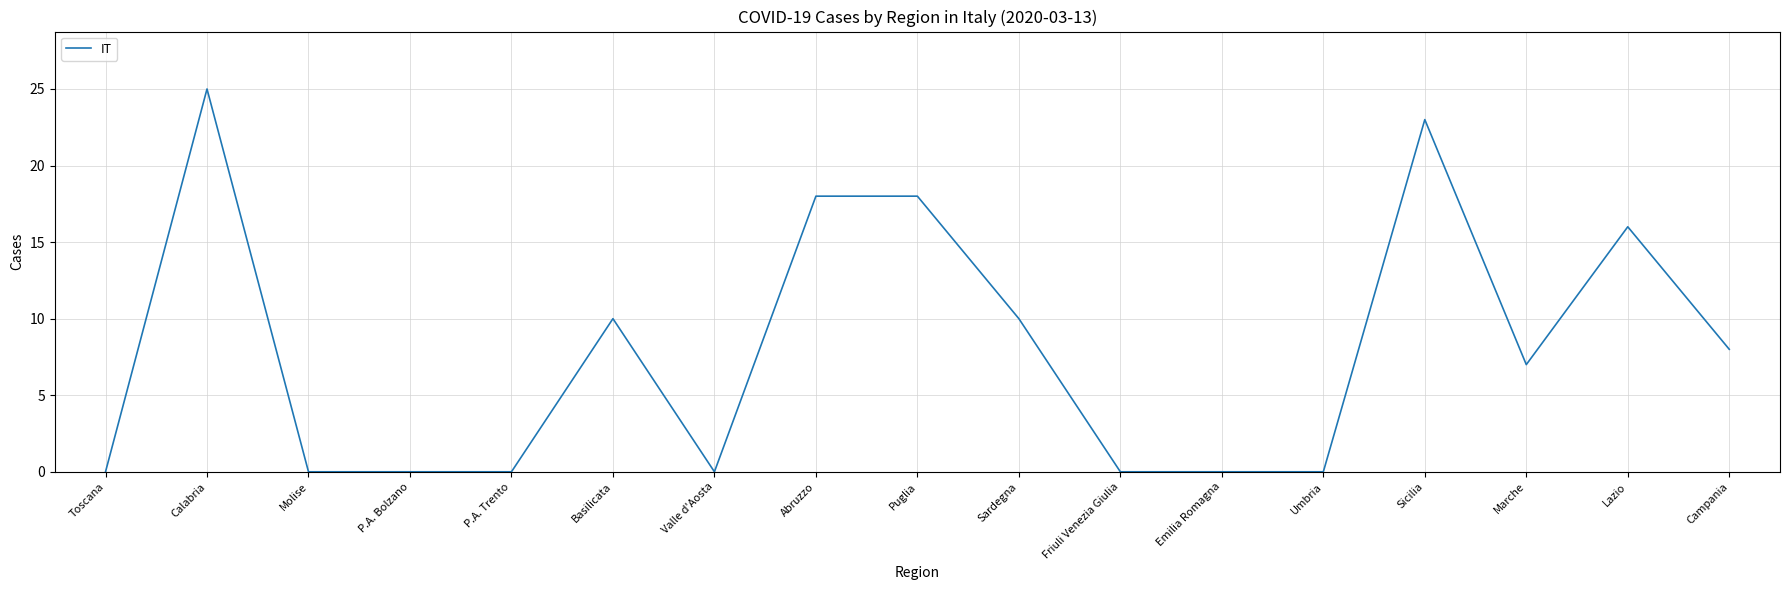

What is the change in value from P.A. Trento to Sardegna?

+10